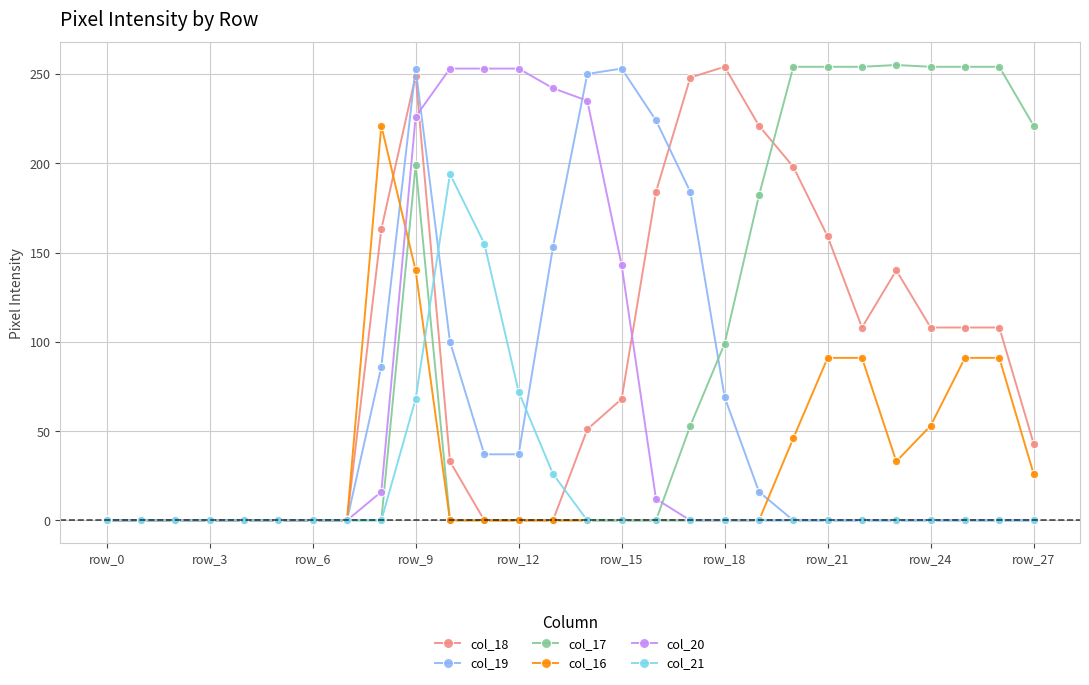

What is the maximum value for col_21?

194